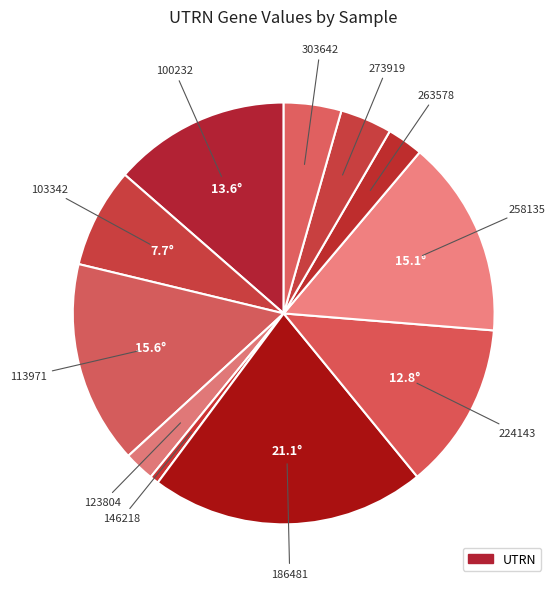

How many slices are in this pie chart?

11